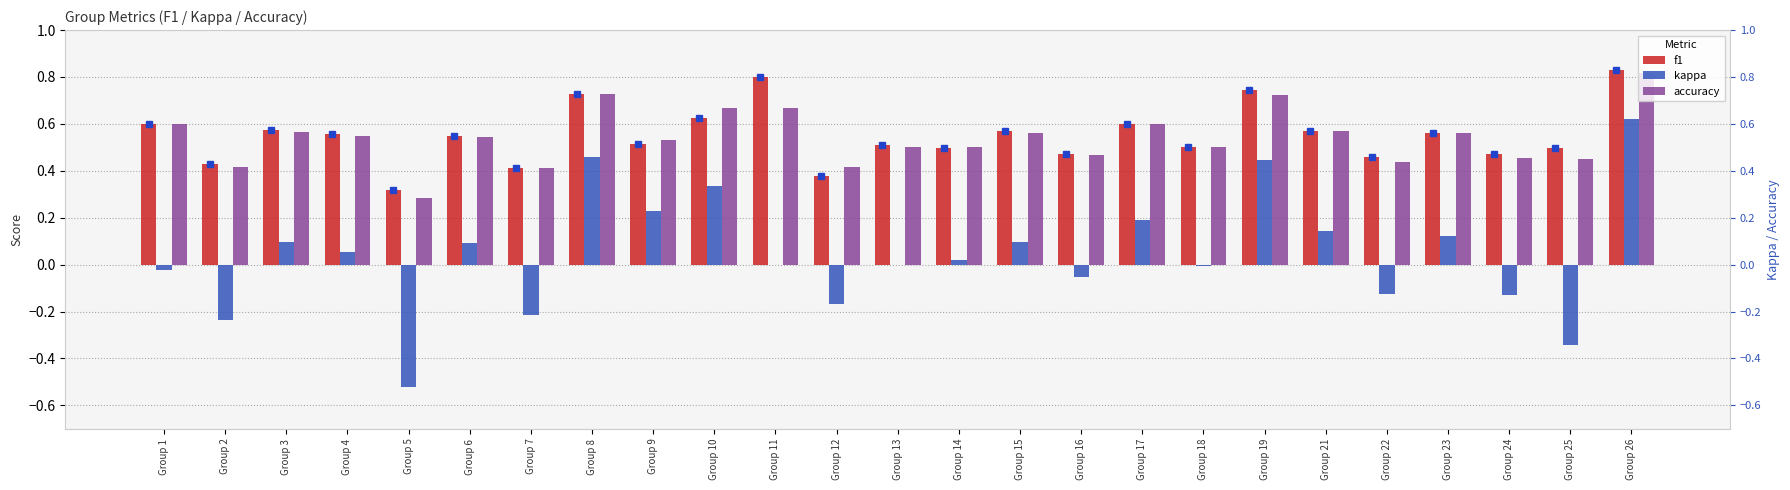

The f1 series shows 0.2 at Group 11. True or false?

False